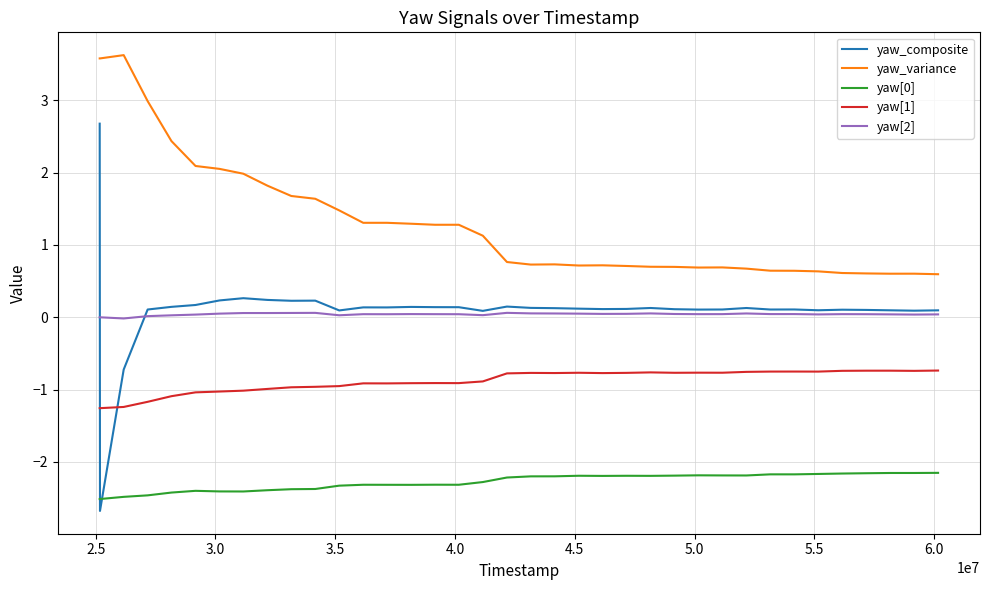

Which series has the widest spread of values?

yaw_composite